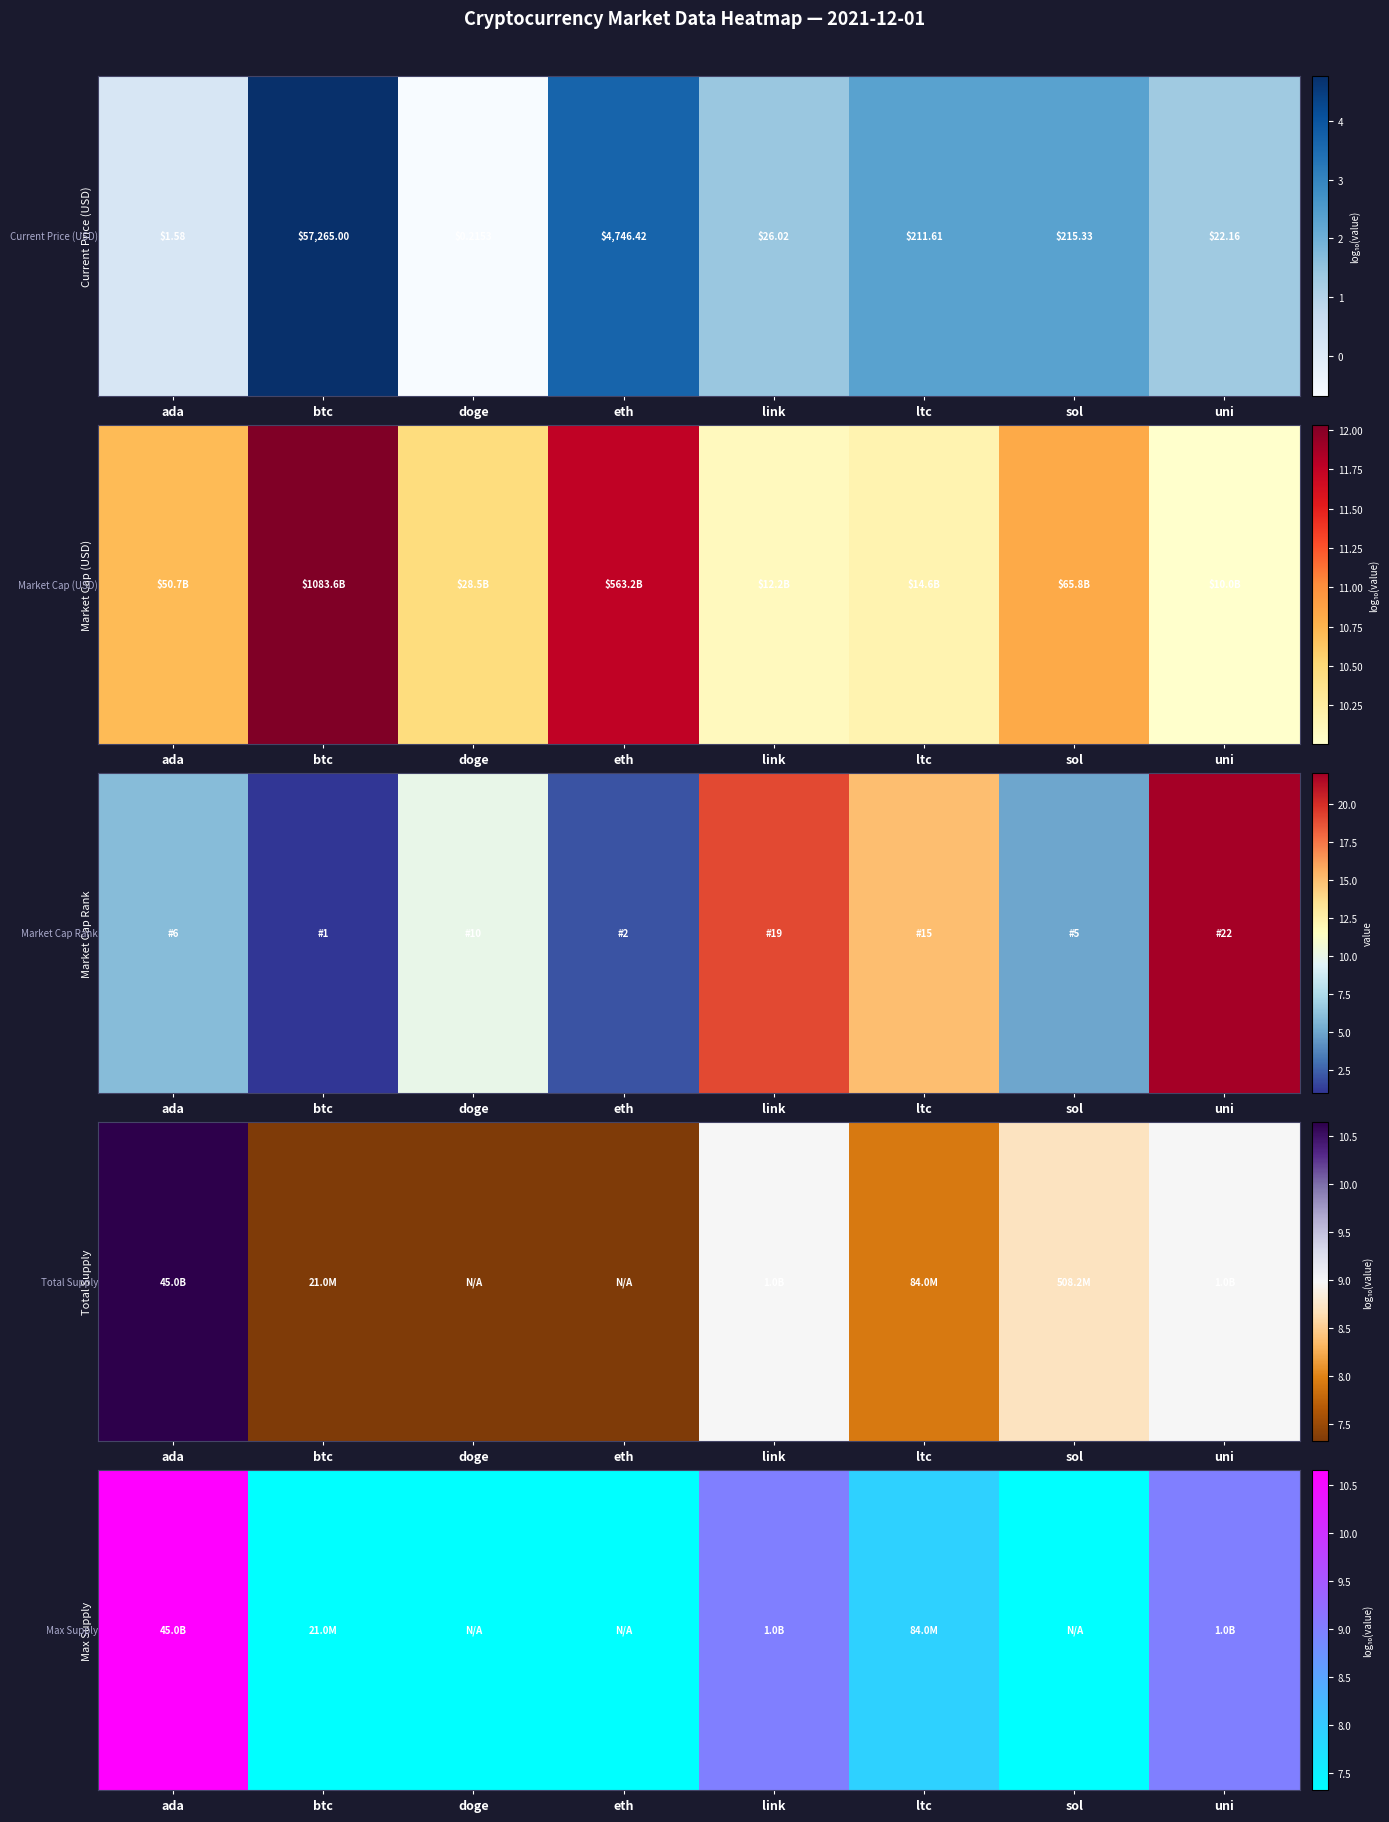

Reading right to left, extract all data points from this chart.

9.0	0.0	7.9	9.0	0.0	0.0	7.3	10.7